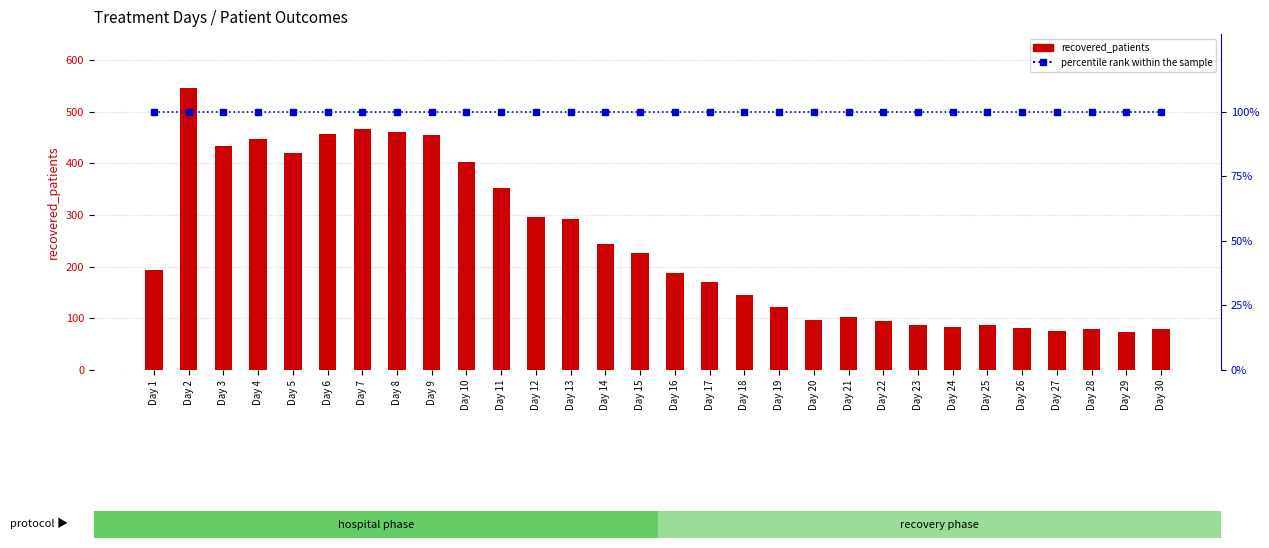

How many data points in recovered_patients are above 194?

14